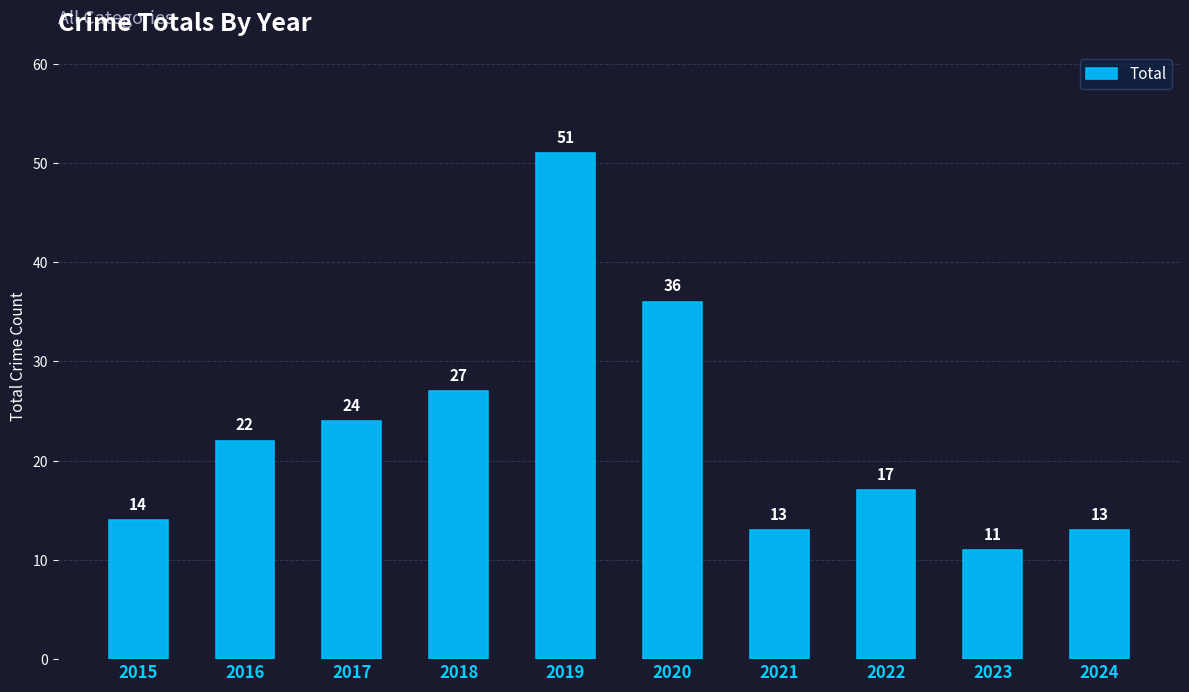

What is the change in value from 2016 to 2023?

-11